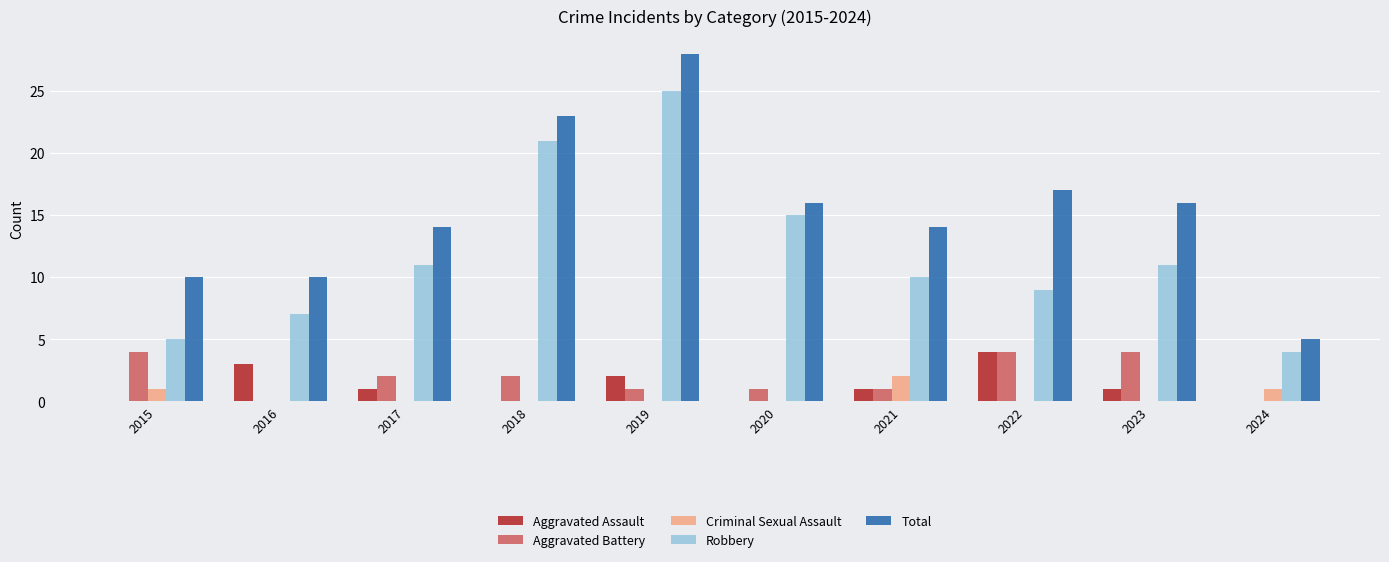

Which series changed the most between 2023 and 2024?

Total